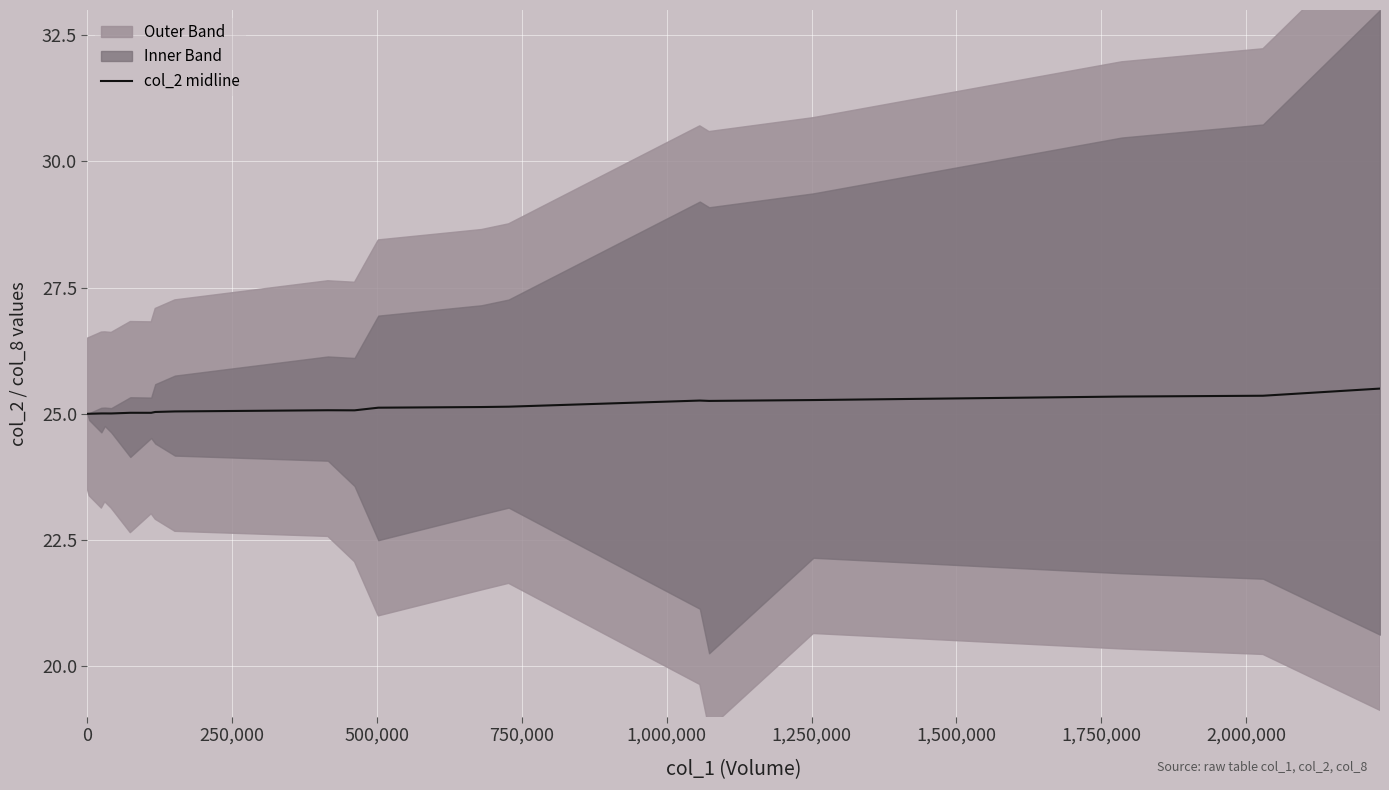

What is the minimum value for col_2 midline?

25.0